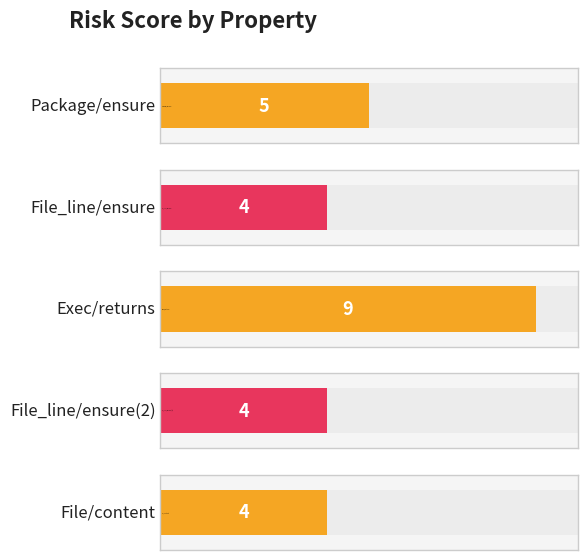

Reading left to right, transcribe all the data shown in this chart.

ensure=5	ensure=4	returns=9	ensure=4	content=4